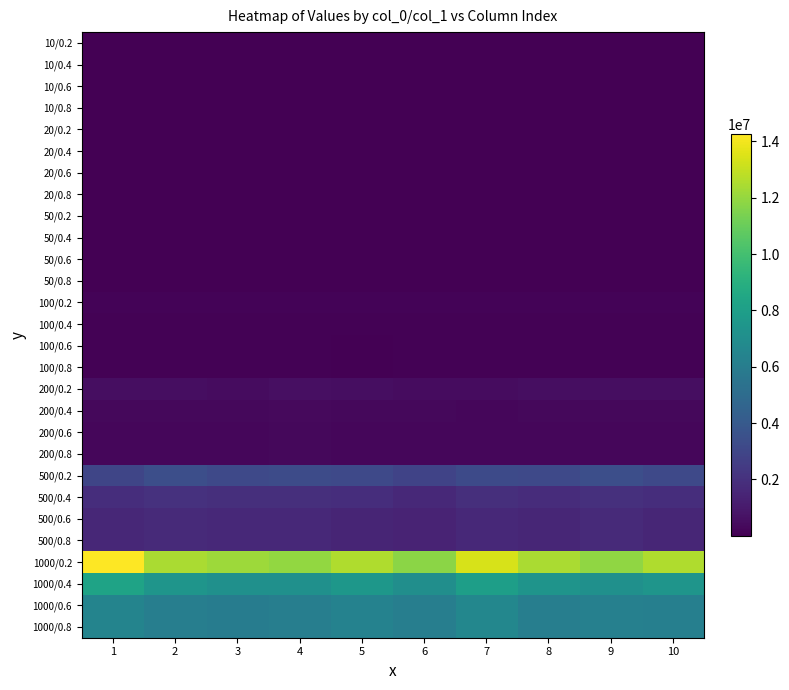

How many series are shown in this chart?

28